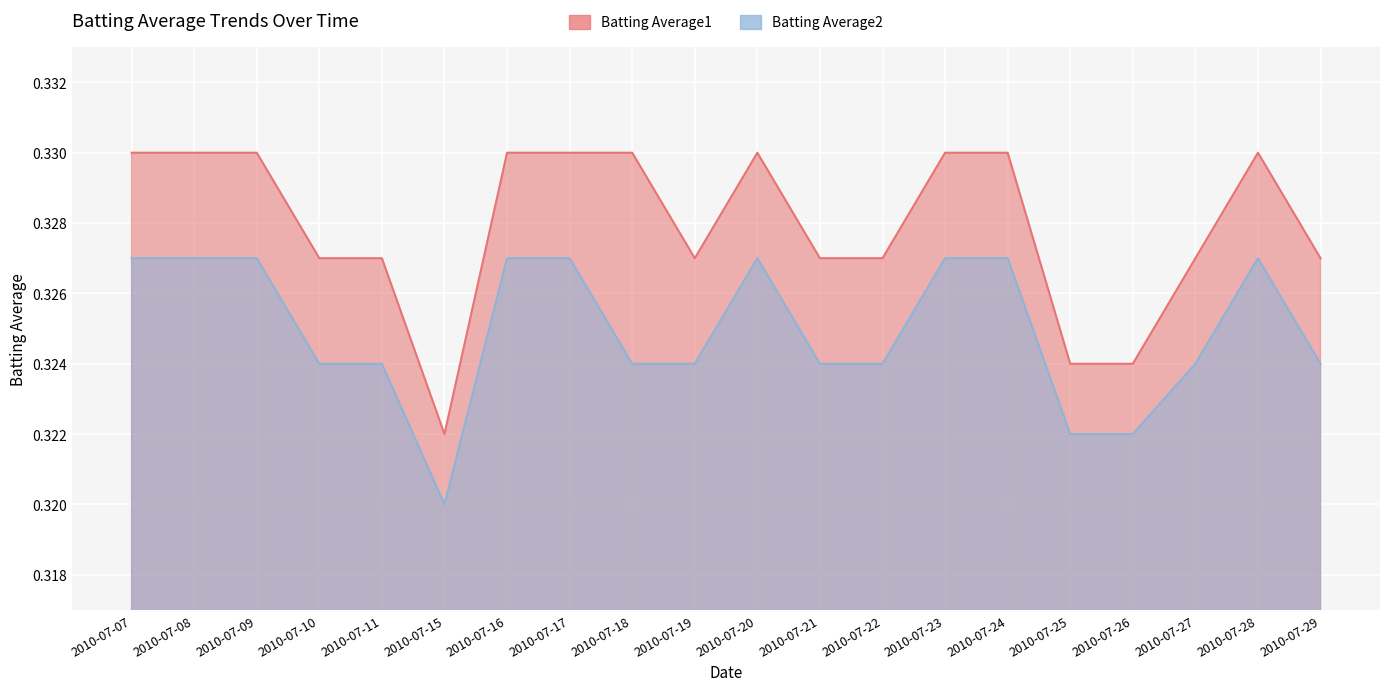

Is the value of Batting Average2 at 2010-07-24 greater than the value of Batting Average1 at 2010-07-27?

No